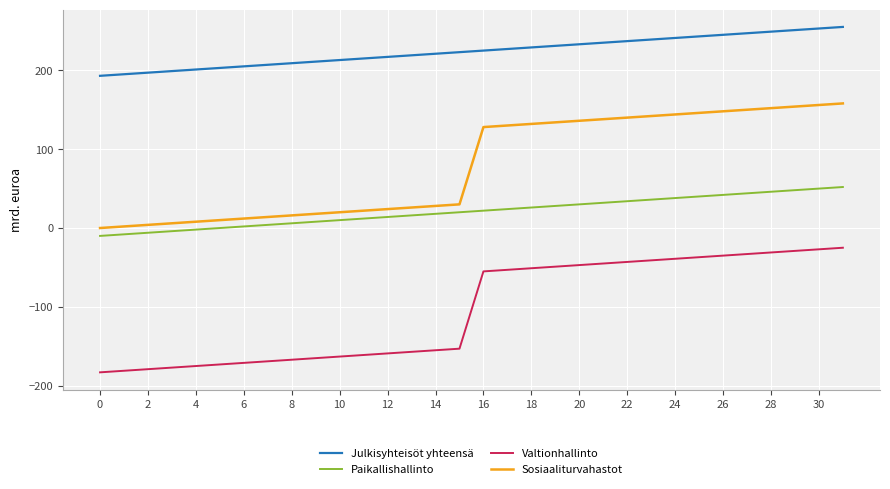

True or false: Julkisyhteisöt yhteensä and Paikallishallinto cross at least once.

False